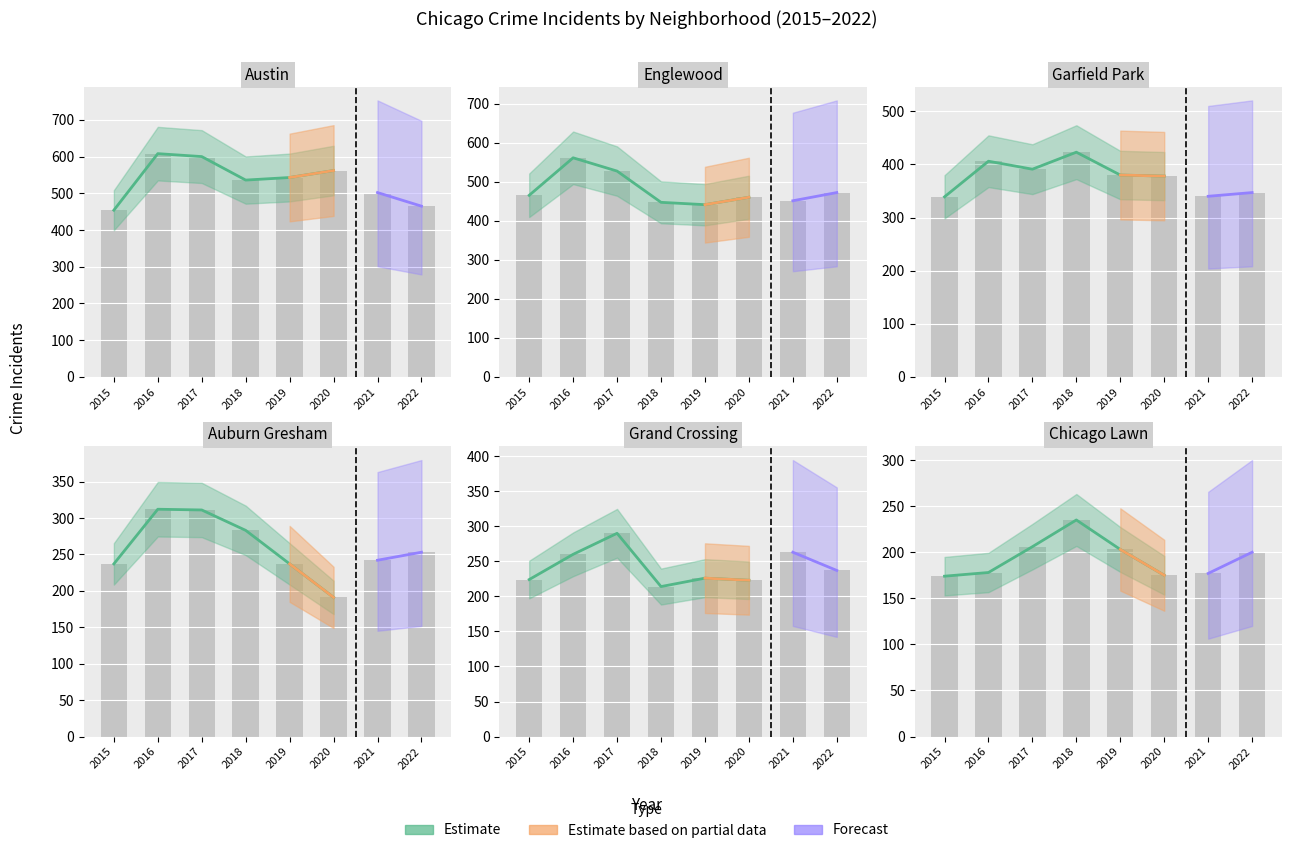

How many bars are there in total?

48